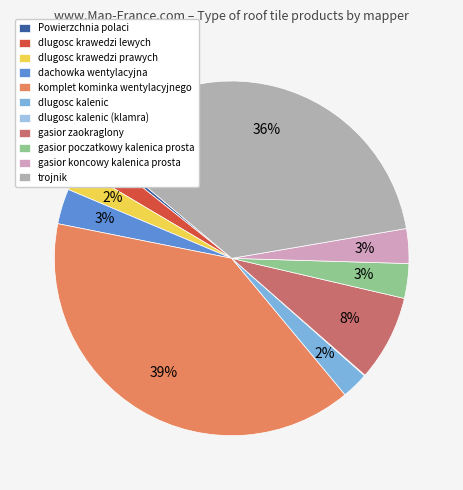

To the nearest percent, what percentage of the pie is dlugosc kalenic?

2%